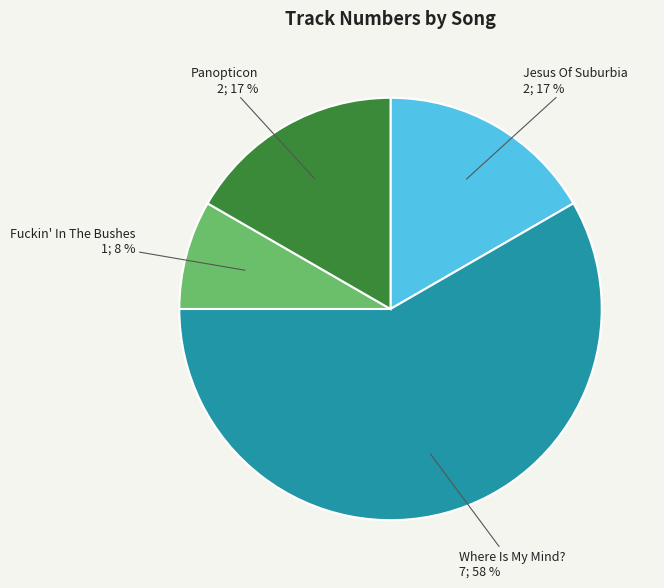

To the nearest percent, what is the difference between the largest and smallest slice percentages?

50%